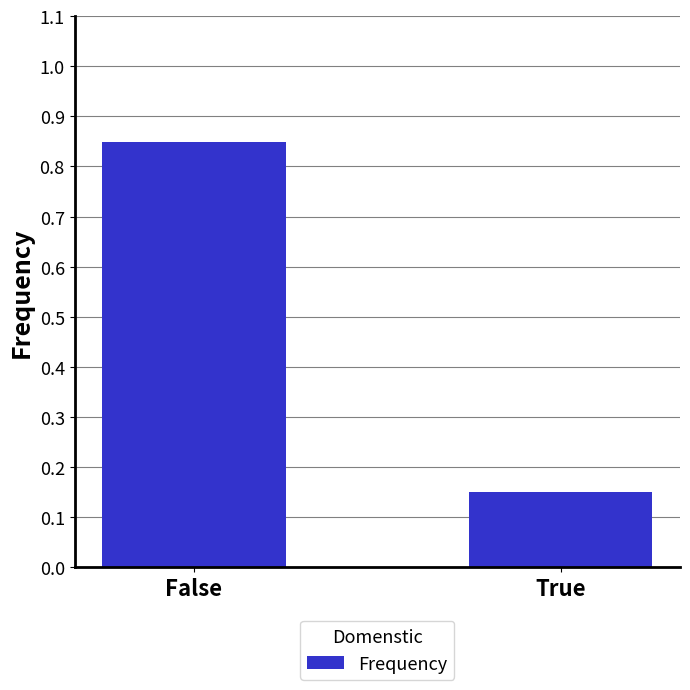

How many bars are there in total?

2